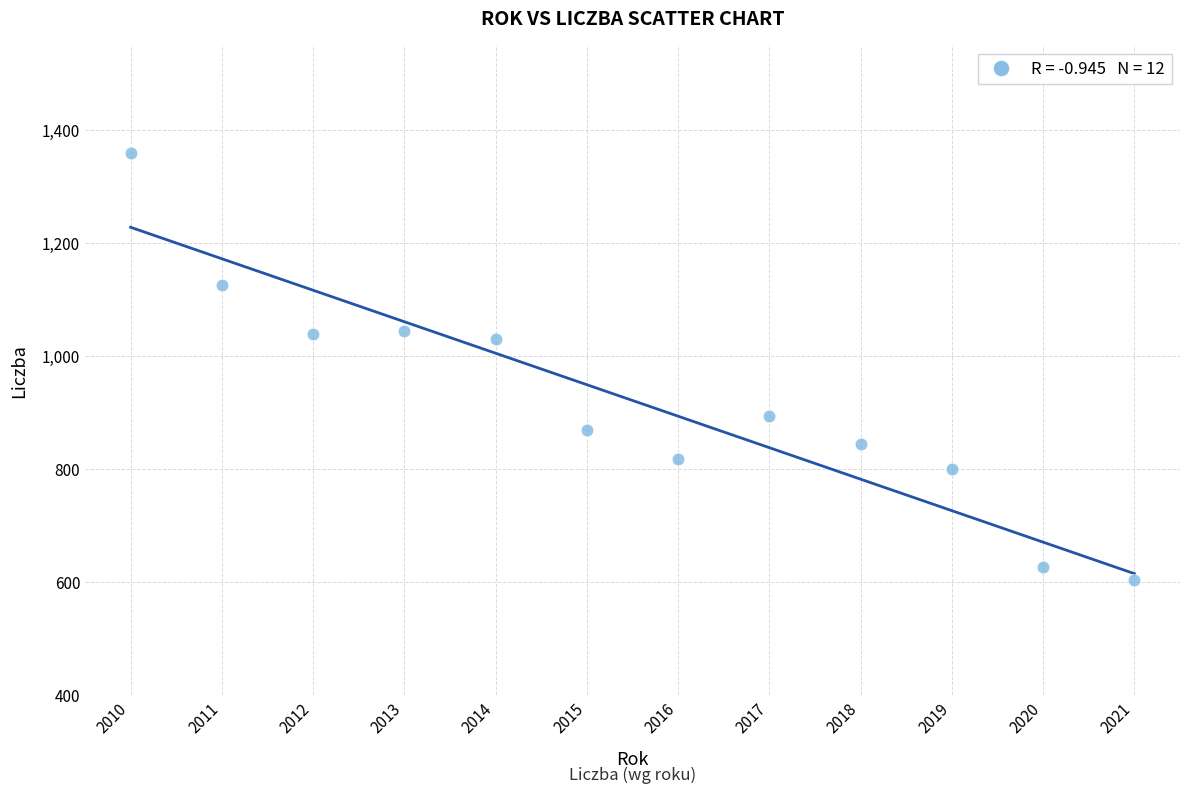

What is the average X value?

2016